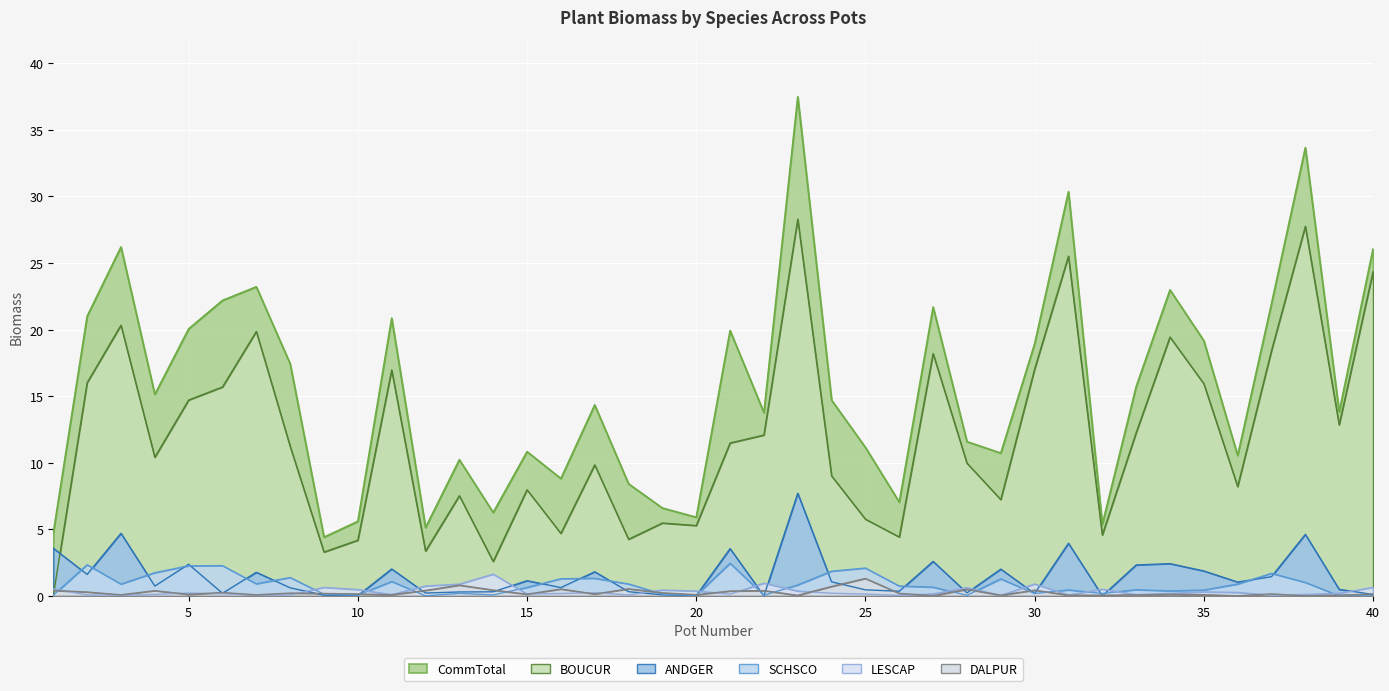

Reading left to right, extract all data points from this chart.

BOUCUR: 1=0.0	2=16.0	3=20.3	4=10.4	5=14.7	6=15.7	7=19.9	8=11.2	9=3.3	10=4.2	11=17.0	12=3.4	13=7.5	14=2.6	15=8.0	16=4.7	17=9.8	18=4.2	19=5.5	20=5.3	21=11.5	22=12.1	23=28.3	24=9.0	25=5.8	26=4.4	27=18.2	28=10.0	29=7.2	30=17.0	31=25.5	32=4.6	33=12.2	34=19.4	35=15.9	36=8.2	37=18.4	38=27.8	39=12.8	40=24.4
ANDGER: 1=3.6	2=1.6	3=4.7	4=0.7	5=2.4	6=0.2	7=1.8	8=0.6	9=0.1	10=0.0	11=2.0	12=0.2	13=0.3	14=0.3	15=1.1	16=0.6	17=1.8	18=0.3	19=0.1	20=0.0	21=3.5	22=0.0	23=7.7	24=1.1	25=0.5	26=0.3	27=2.6	28=0.2	29=2.0	30=0.2	31=4.0	32=0.0	33=2.3	34=2.4	35=1.9	36=1.0	37=1.4	38=4.6	39=0.5	40=0.1
LESCAP: 1=0.5	2=0.1	3=0.0	4=0.1	5=0.2	6=0.2	7=0.1	8=0.1	9=0.6	10=0.5	11=0.1	12=0.7	13=0.9	14=1.6	15=0.1	16=0.2	17=0.2	18=0.1	19=0.4	20=0.4	21=0.1	22=1.0	23=0.4	24=0.2	25=0.1	26=0.0	27=0.1	28=0.6	29=0.0	30=0.9	31=0.1	32=0.5	33=0.1	34=0.2	35=0.3	36=0.3	37=0.0	38=0.1	39=0.2	40=0.6
SCHSCO: 1=0.0	2=2.3	3=0.9	4=1.7	5=2.3	6=2.3	7=0.9	8=1.4	9=0.1	10=0.1	11=1.1	12=0.0	13=0.2	14=0.1	15=0.6	16=1.3	17=1.3	18=0.9	19=0.1	20=0.0	21=2.5	22=0.0	23=0.8	24=1.9	25=2.1	26=0.7	27=0.7	28=0.0	29=1.3	30=0.2	31=0.4	32=0.2	33=0.5	34=0.4	35=0.4	36=0.9	37=1.7	38=1.0	39=0.0	40=0.0
DALPUR: 1=0.4	2=0.3	3=0.1	4=0.4	5=0.1	6=0.2	7=0.1	8=0.2	9=0.2	10=0.1	11=0.1	12=0.4	13=0.8	14=0.4	15=0.1	16=0.5	17=0.1	18=0.5	19=0.2	20=0.1	21=0.4	22=0.4	23=0.0	24=0.7	25=1.3	26=0.2	27=0.0	28=0.5	29=0.1	30=0.4	31=0.1	32=0.1	33=0.1	34=0.1	35=0.1	36=0.0	37=0.1	38=0.0	39=0.1	40=0.1
CommTotal: 1=4.7	2=21.0	3=26.2	4=15.1	5=20.1	6=22.2	7=23.2	8=17.4	9=4.4	10=5.6	11=20.9	12=5.1	13=10.2	14=6.3	15=10.8	16=8.8	17=14.3	18=8.4	19=6.6	20=5.9	21=19.9	22=13.8	23=37.5	24=14.7	25=11.2	26=7.0	27=21.7	28=11.6	29=10.7	30=18.9	31=30.4	32=5.4	33=15.7	34=23.0	35=19.2	36=10.5	37=21.9	38=33.7	39=13.8	40=26.1